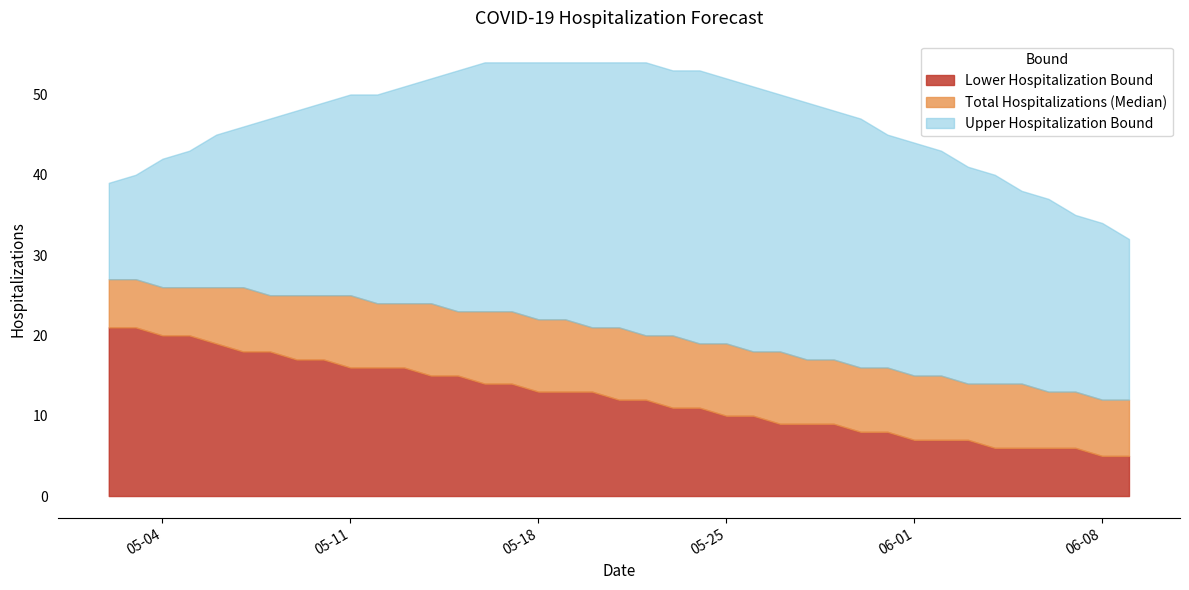

At how many categories does at least one series exceed 52?

10